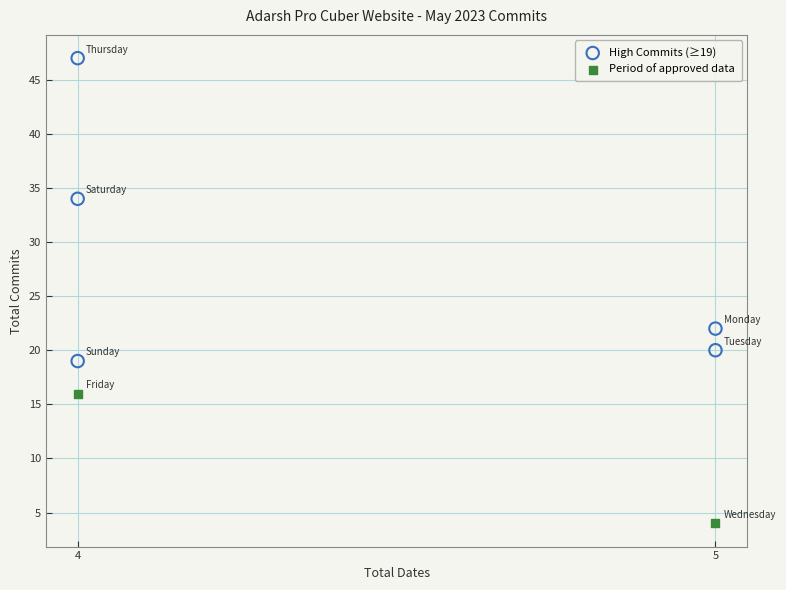

What are all the series names shown in the legend?

High Commits (≥19), Period of approved data